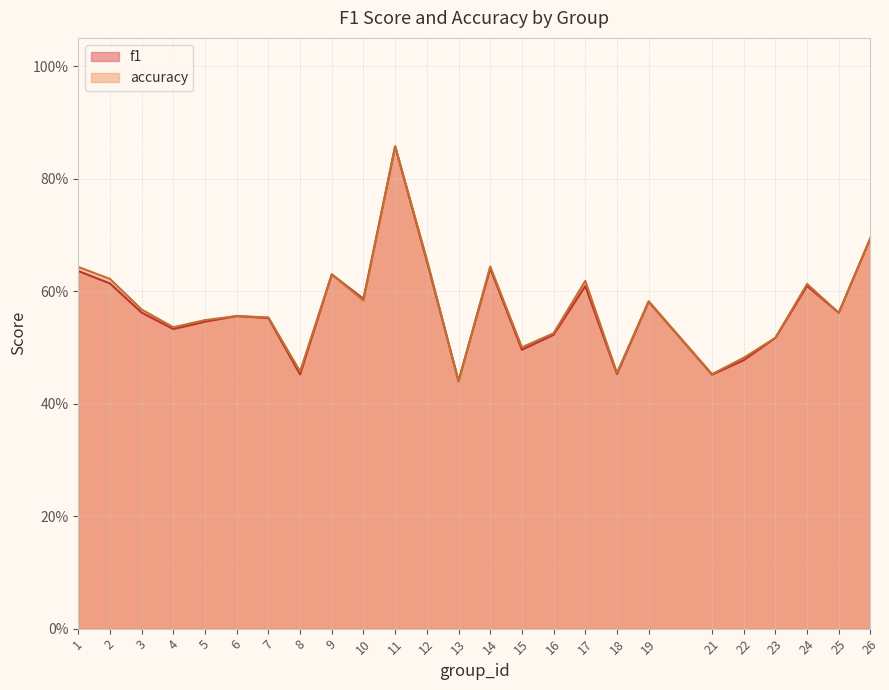

Does the chart have visible grid lines?

Yes